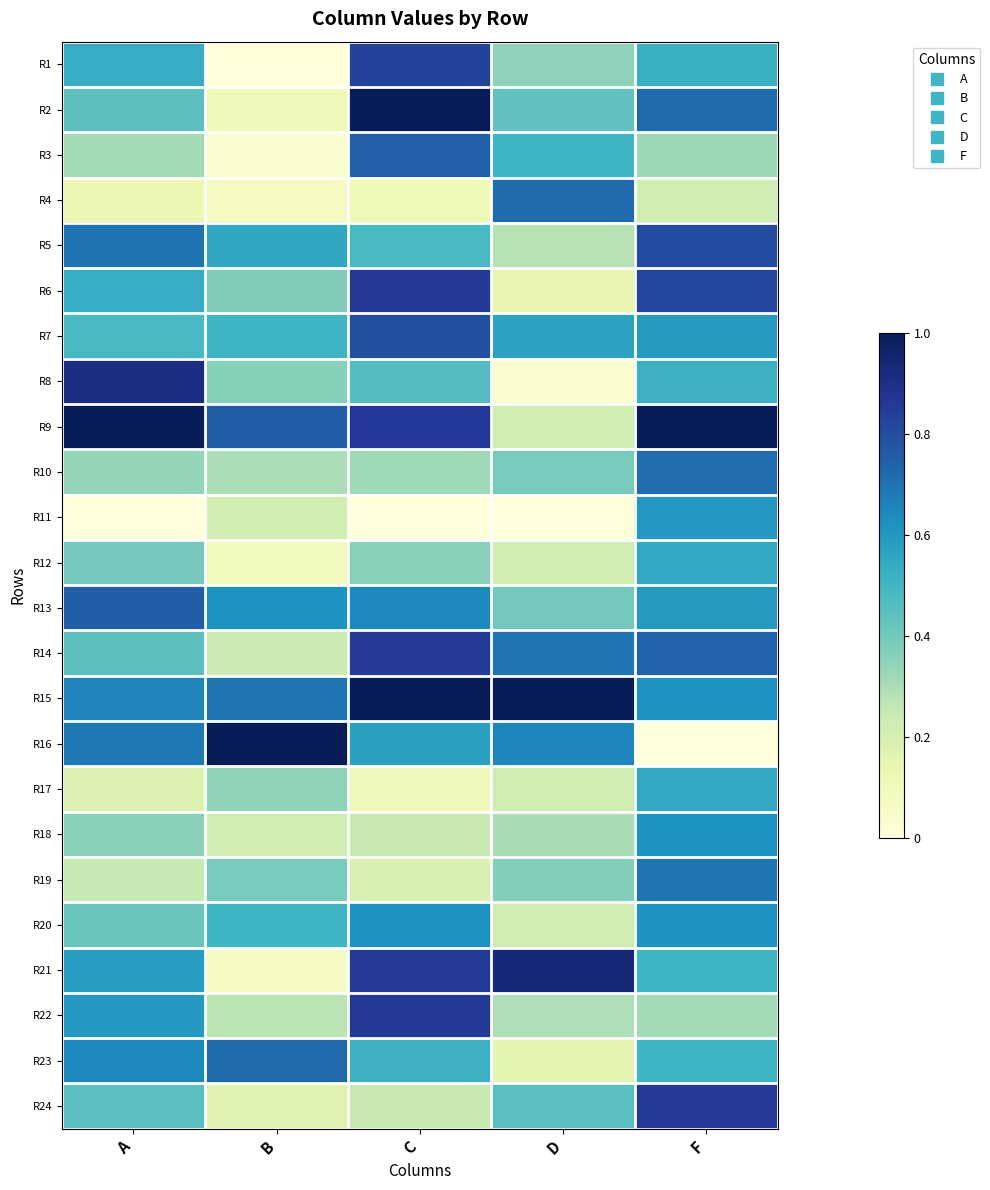

At how many categories does at least one series exceed 0?

5